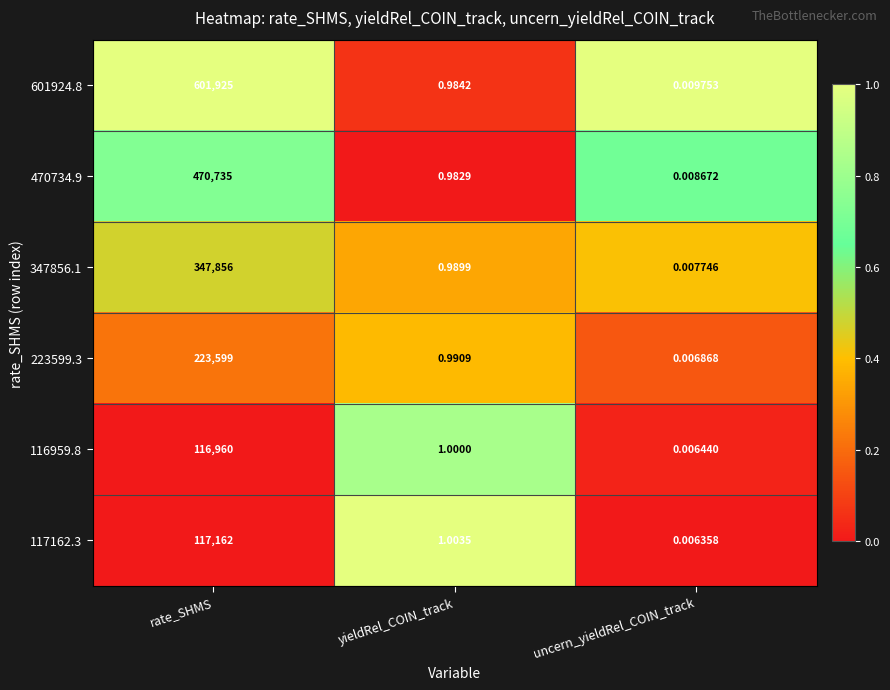

Rank the categories by 116959.8 value from lowest to highest.

uncern_yieldRel_COIN_track, yieldRel_COIN_track, rate_SHMS